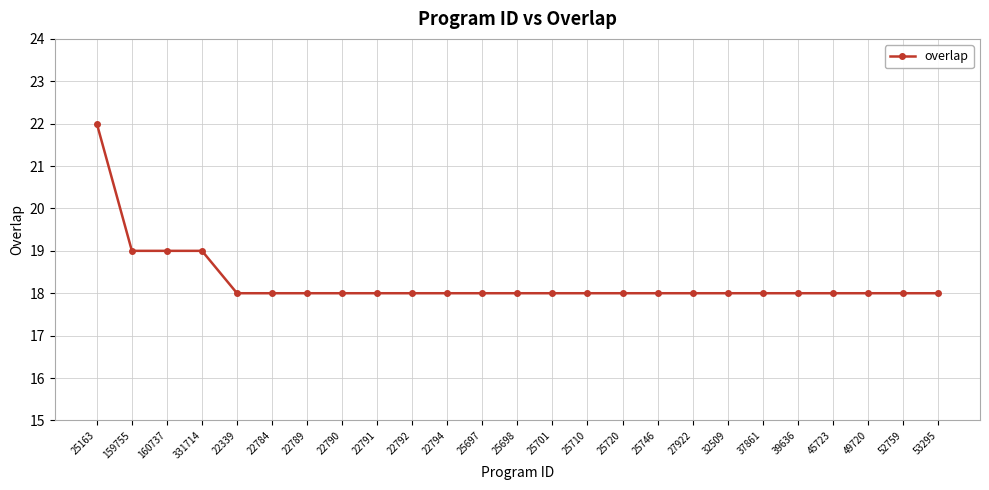

How many values are between 18 and 19?

24